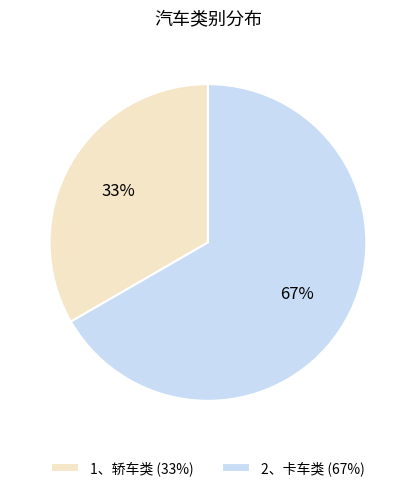

Do 1、轿车类 (33%) and 2、卡车类 (67%) together represent more than half of the pie?

Yes